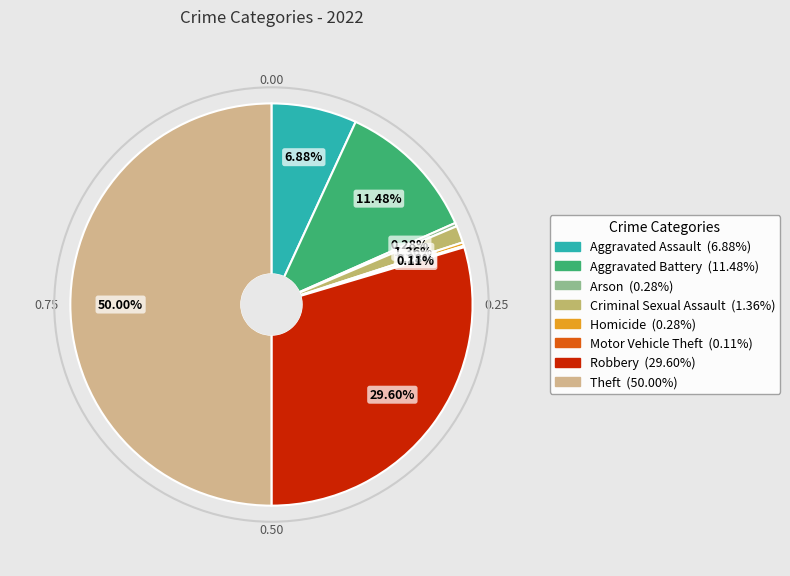

The Aggravated Battery slice represents 23% of the pie. True or false?

False